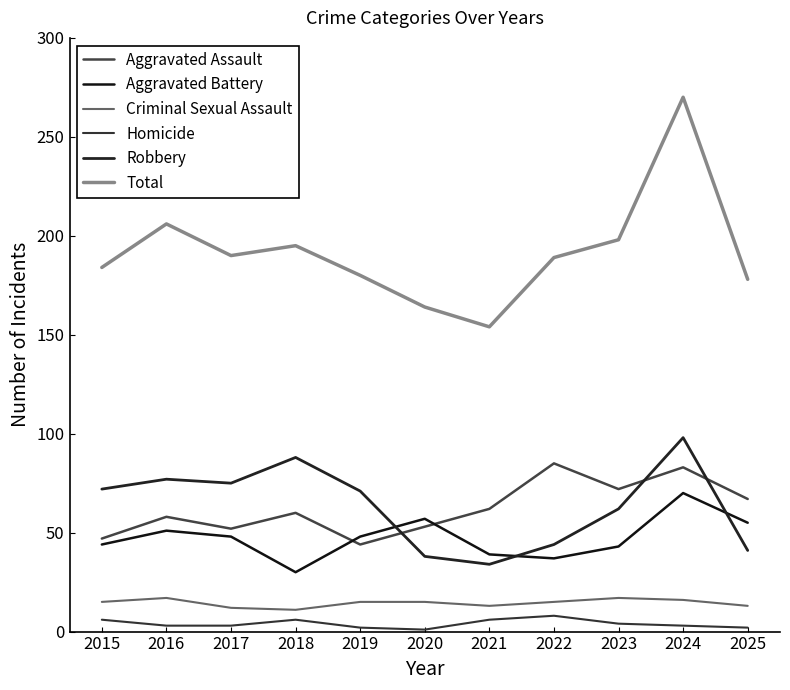

In Homicide, how many points are lower than both neighbors (excluding endpoints)?

1